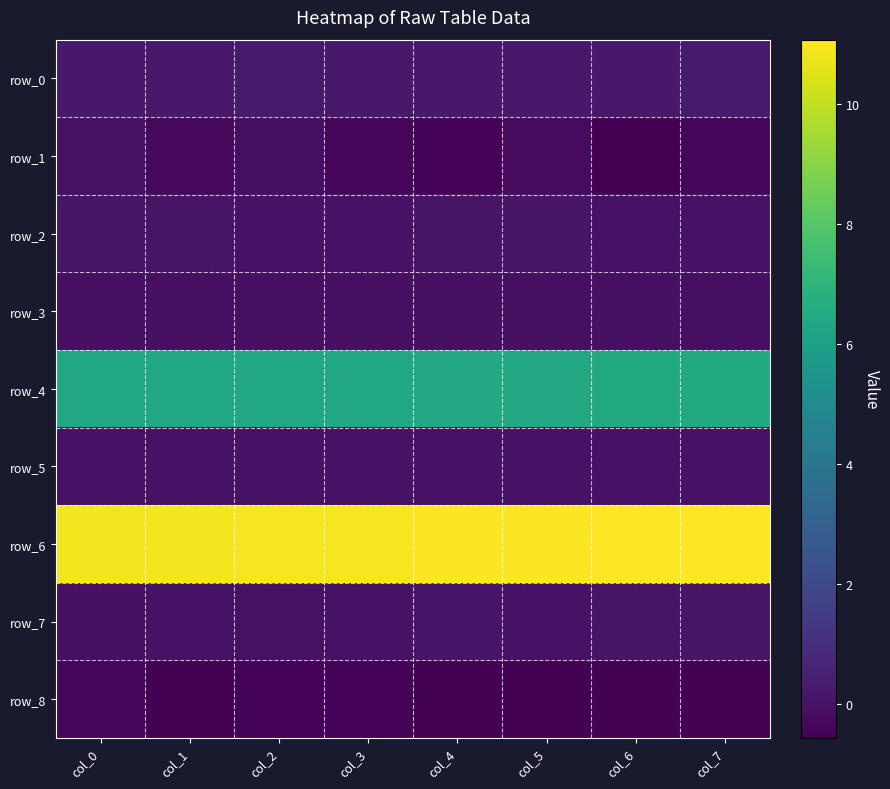

What is the minimum value shown in the chart?

-0.6